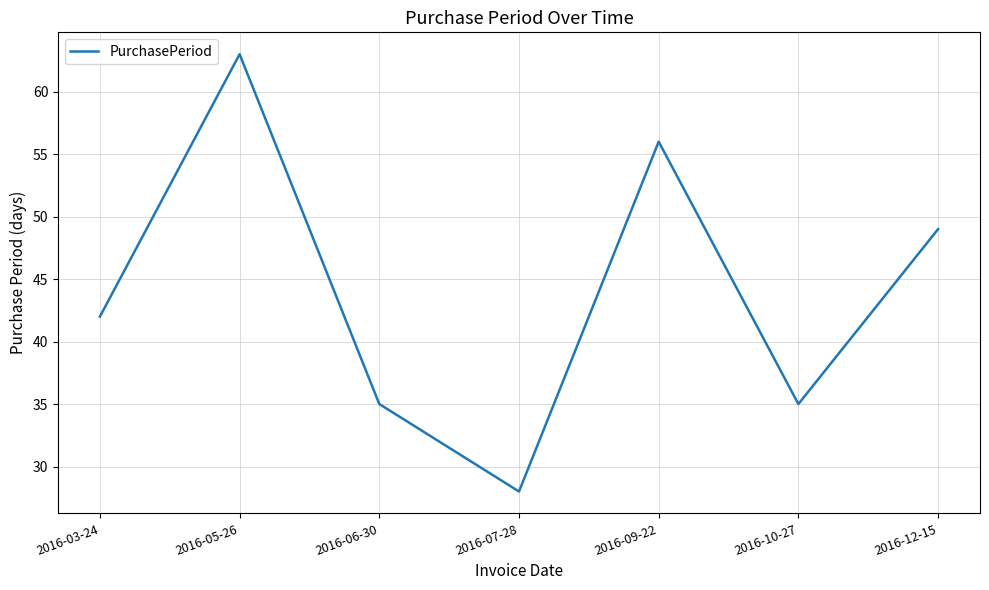

At which label is the value closest to 45?

2016-03-24